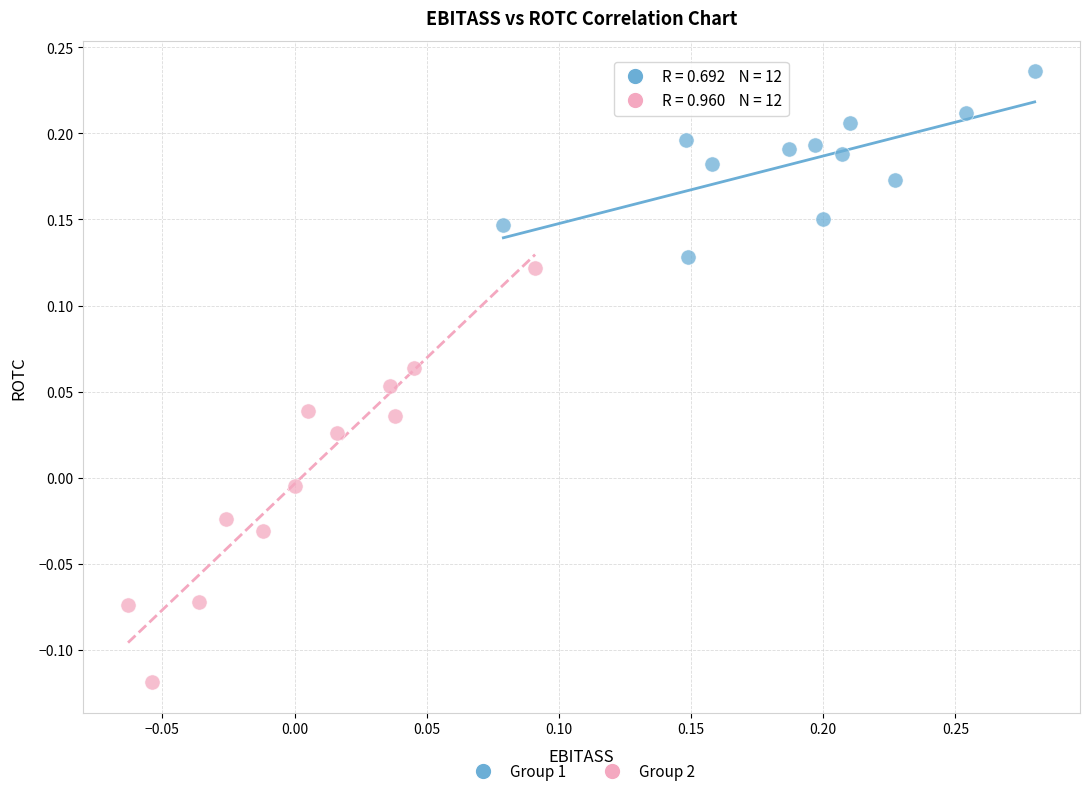

Which series contains the lowest Y value?

Group 2